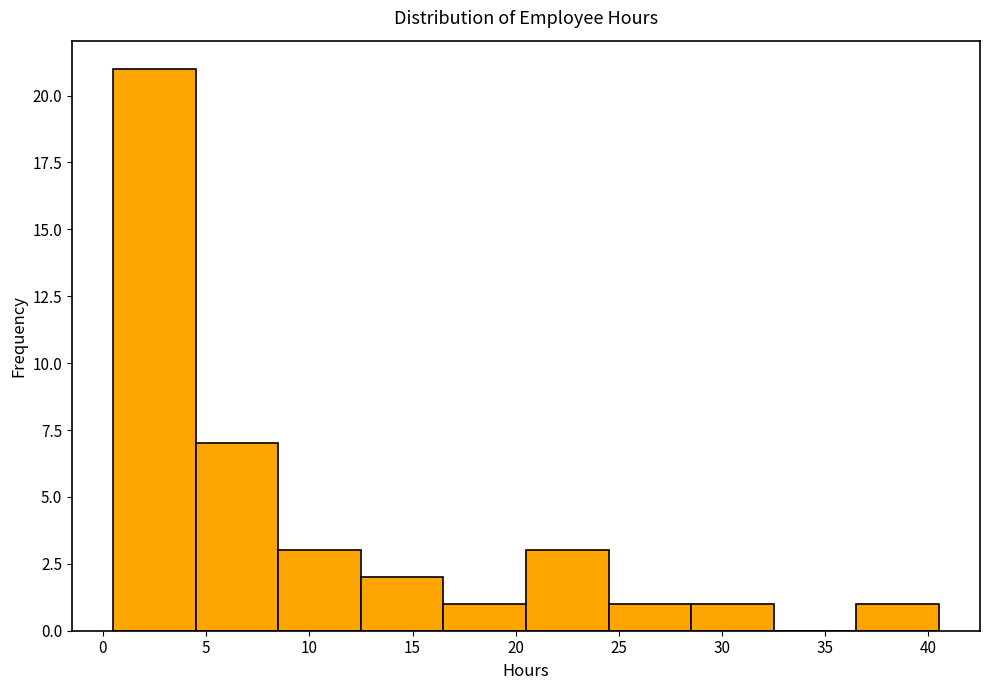

Reading left to right, transcribe this chart: for each bar, give the range it covers on the x-axis and its height. The values are not printed on the chart, so give them approximately, as read against the axis.

0.5 to 4.5: 21
4.5 to 8.5: 7
8.5 to 12.5: 3
12.5 to 16.5: 2
16.5 to 20.5: 1
20.5 to 24.5: 3
24.5 to 28.5: 1
28.5 to 32.5: 1
32.5 to 36.5: 0
36.5 to 40.5: 1